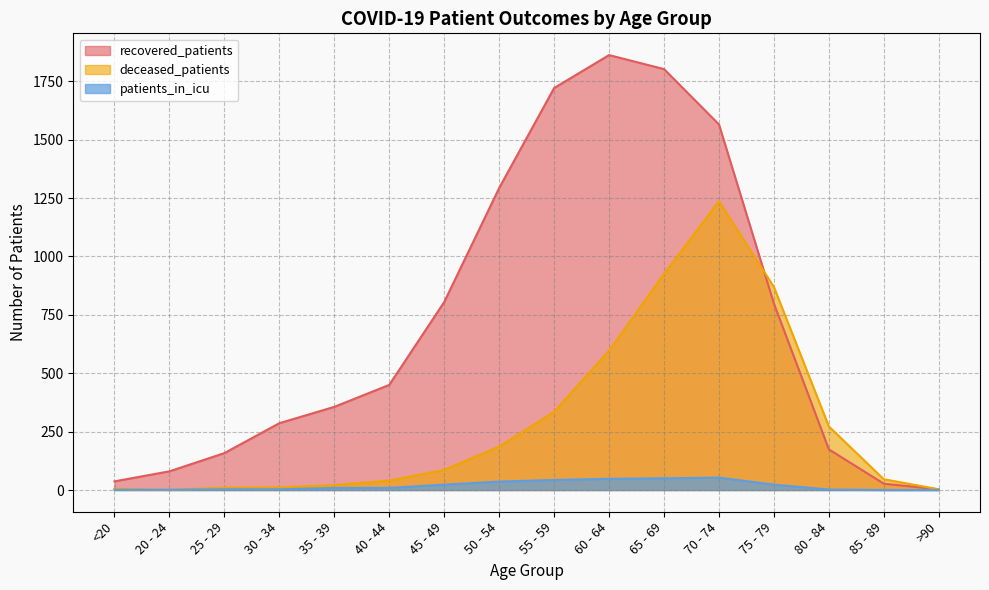

What position from the left is 50 - 54?

8